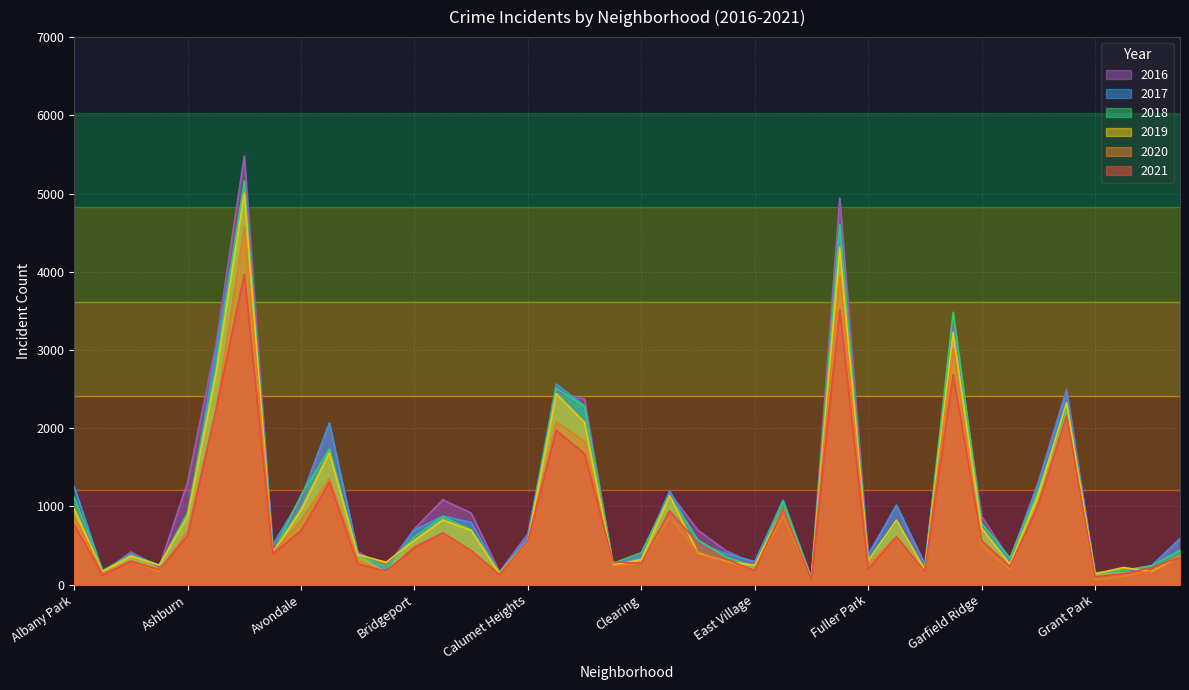

What is the total value across all series at Chinatown?

1573